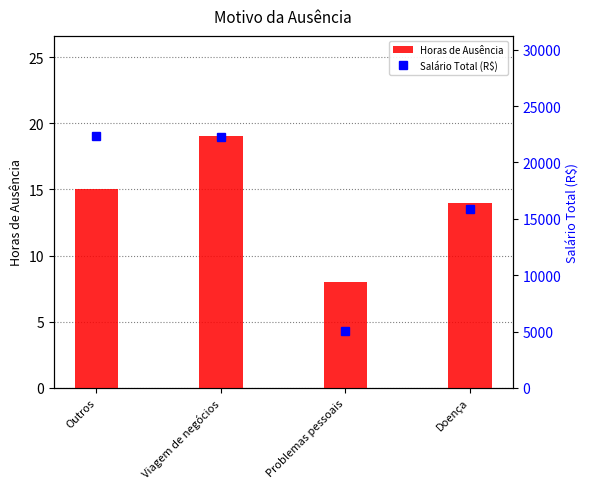

Rank the series at Viagem de negócios from highest to lowest value.

Salário Total (R$), Horas de Ausência